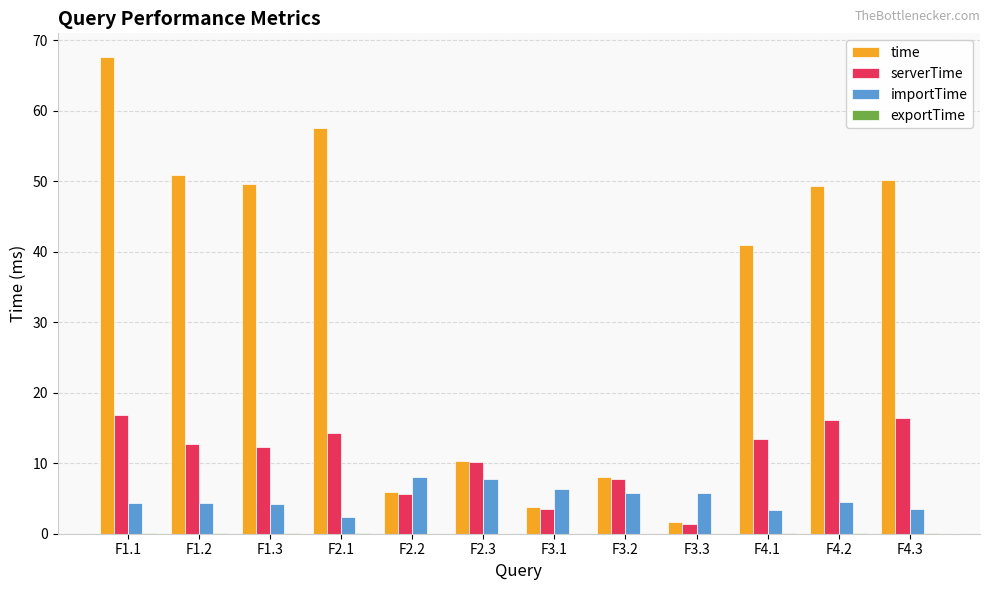

Which label corresponds to the largest value in the chart?

F1.1